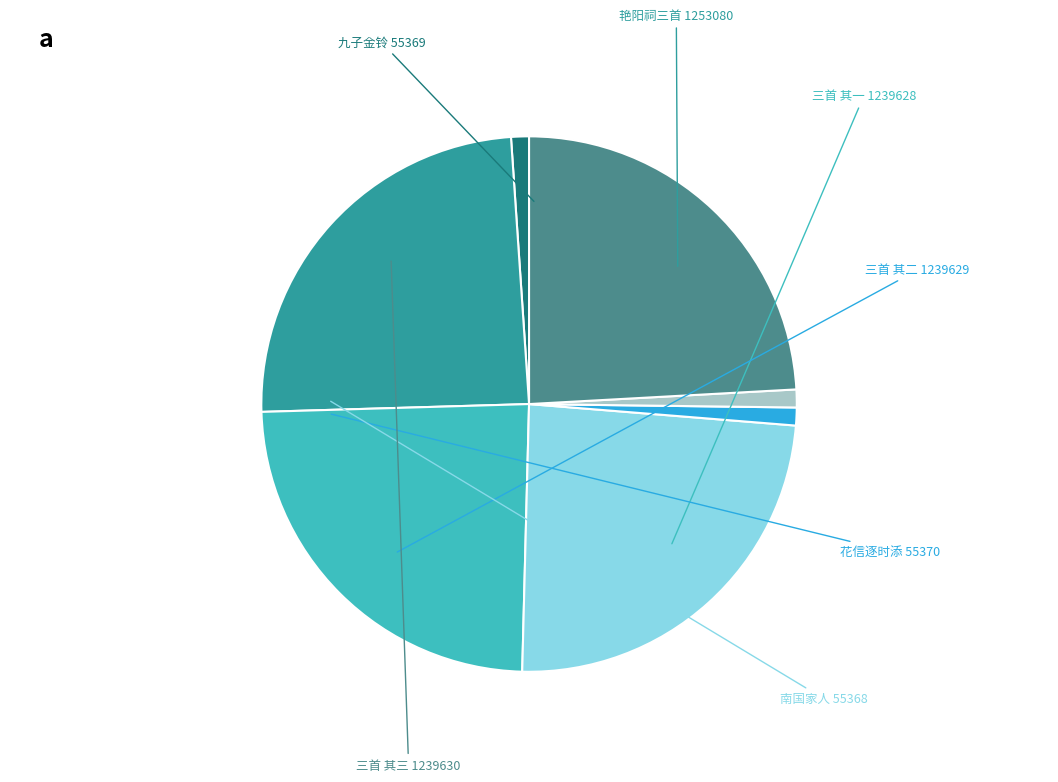

Is there any slice that represents more than half of the pie?

No